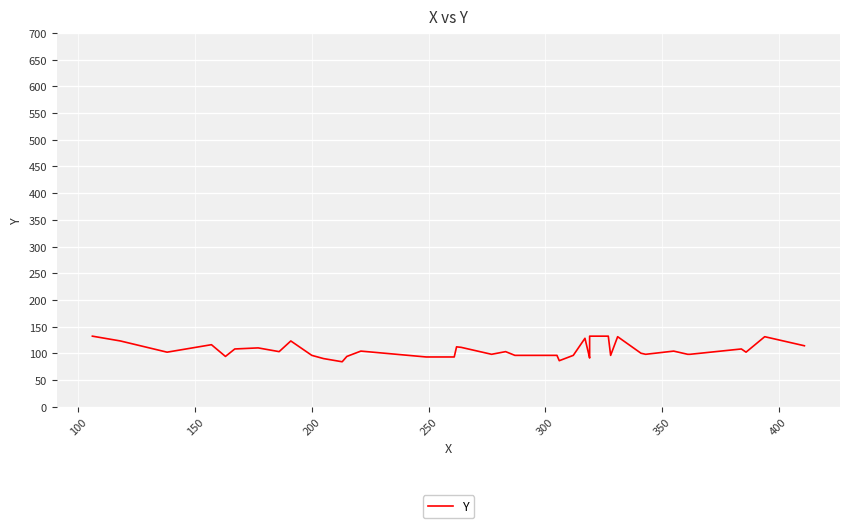

How many data points does each series have?

40